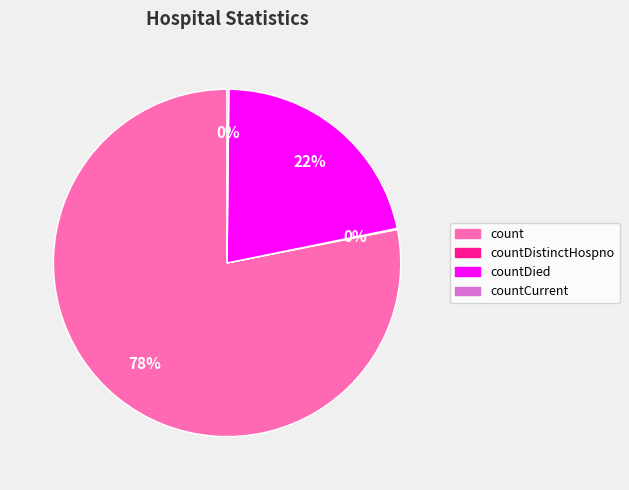

Which category accounts for the majority?

count